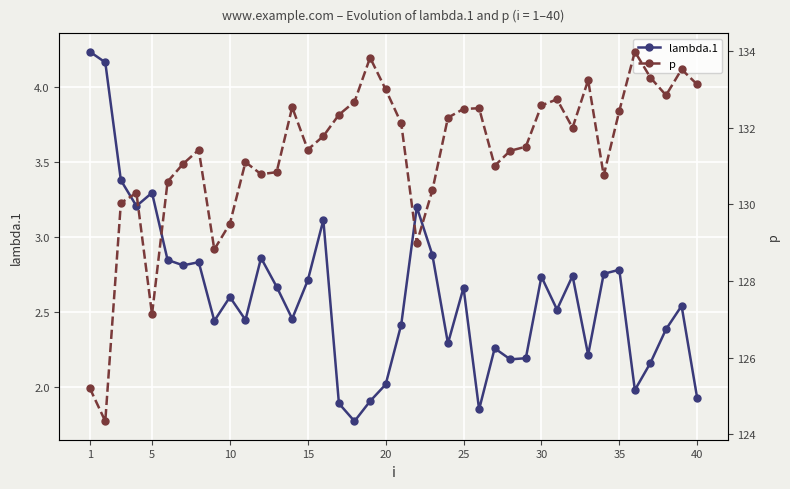

The value of lambda.1 at 20 is 3.2. True or false?

False